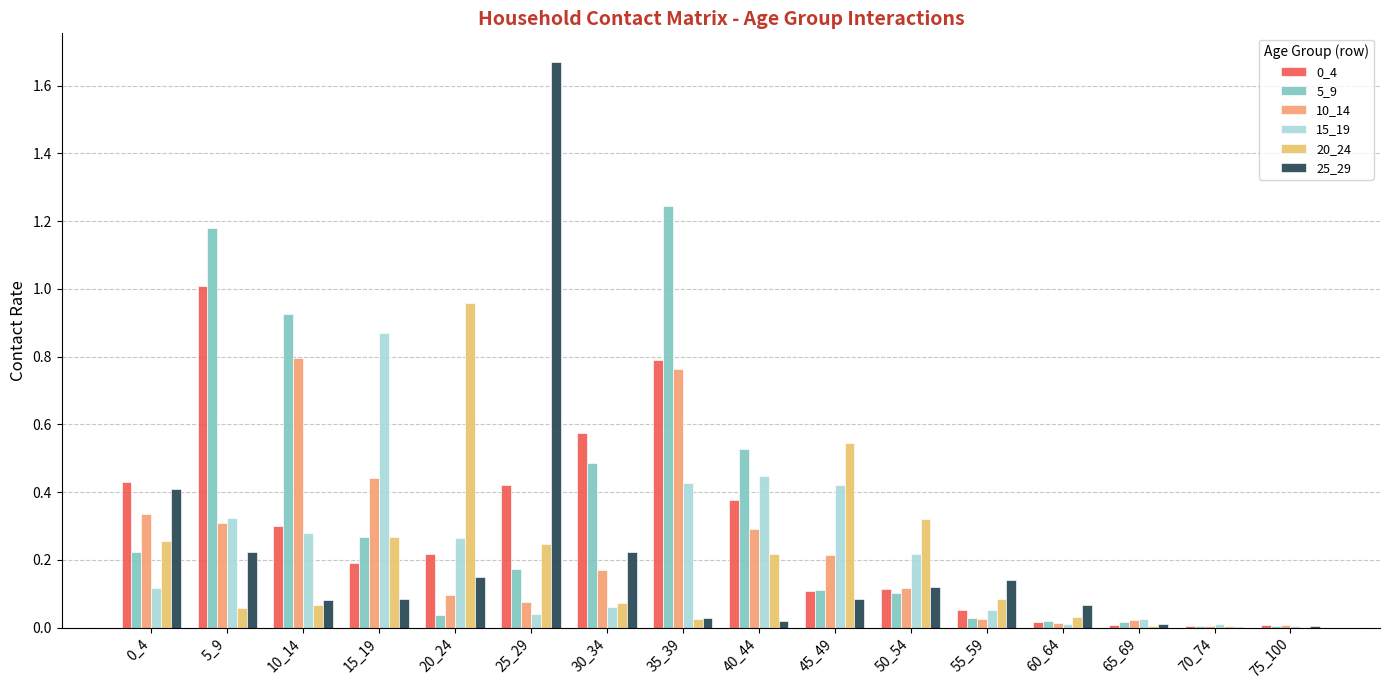

What is the sum of all 10_14 values?

3.7